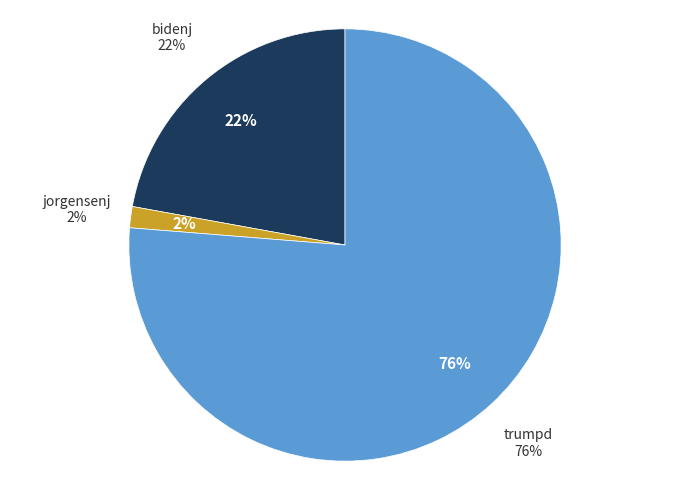

What portion of the pie excludes bidenj?

77.9%